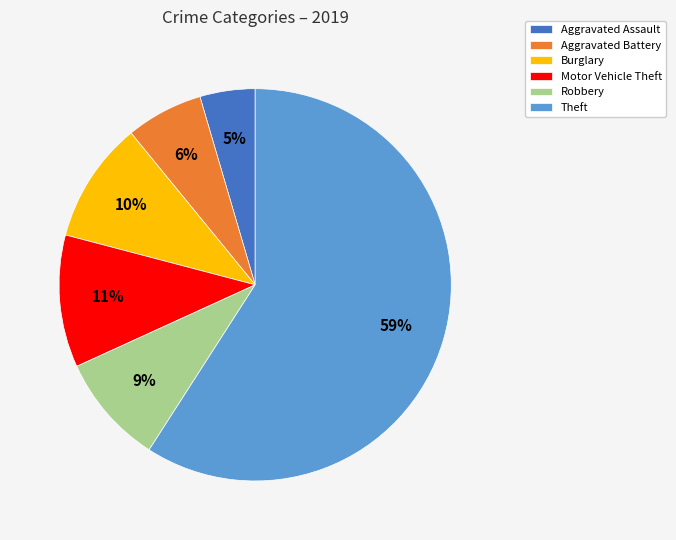

To the nearest percent, what percentage of the pie is Motor Vehicle Theft?

11%